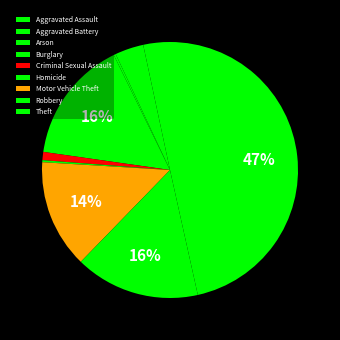

The Theft slice represents 47% of the pie. True or false?

True